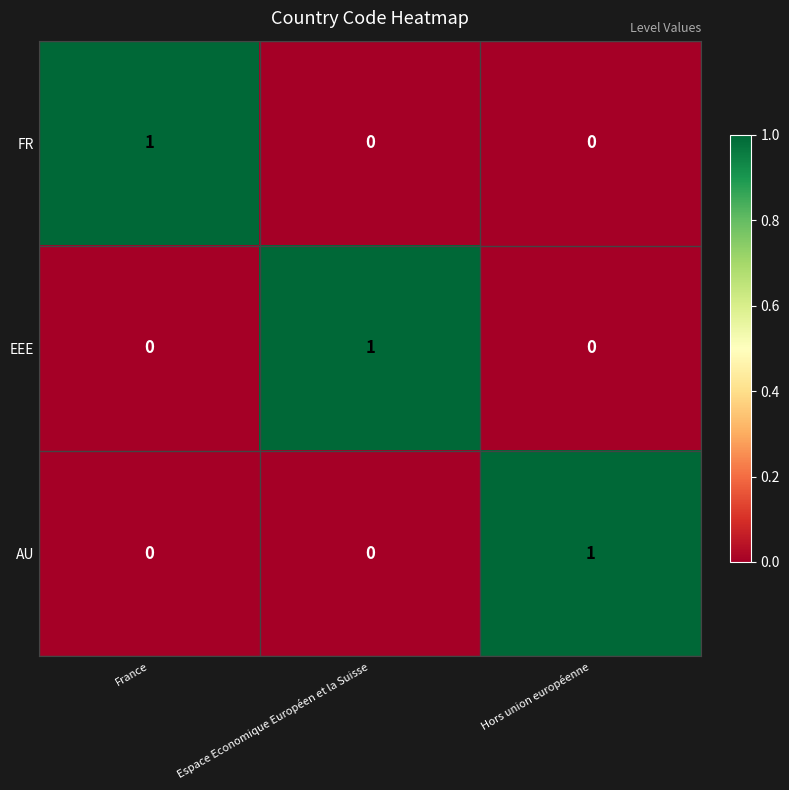

Reading left to right, what are all the values shown in this chart?

FR: 1	0	0
EEE: 0	1	0
AU: 0	0	1